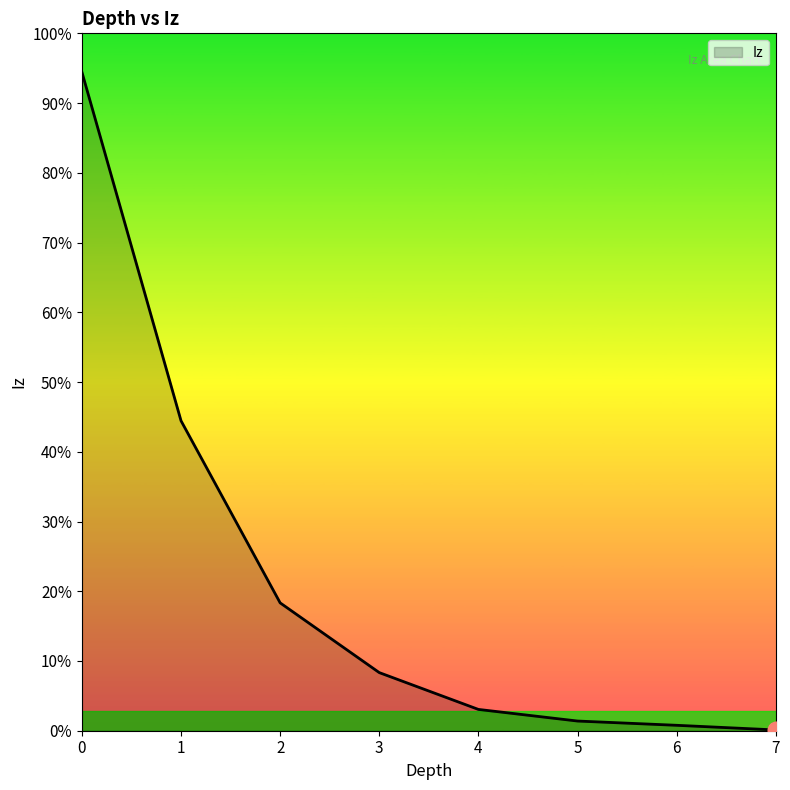

List the labels in order of value, smallest first.

7, 6, 5, 4, 3, 2, 1, 0